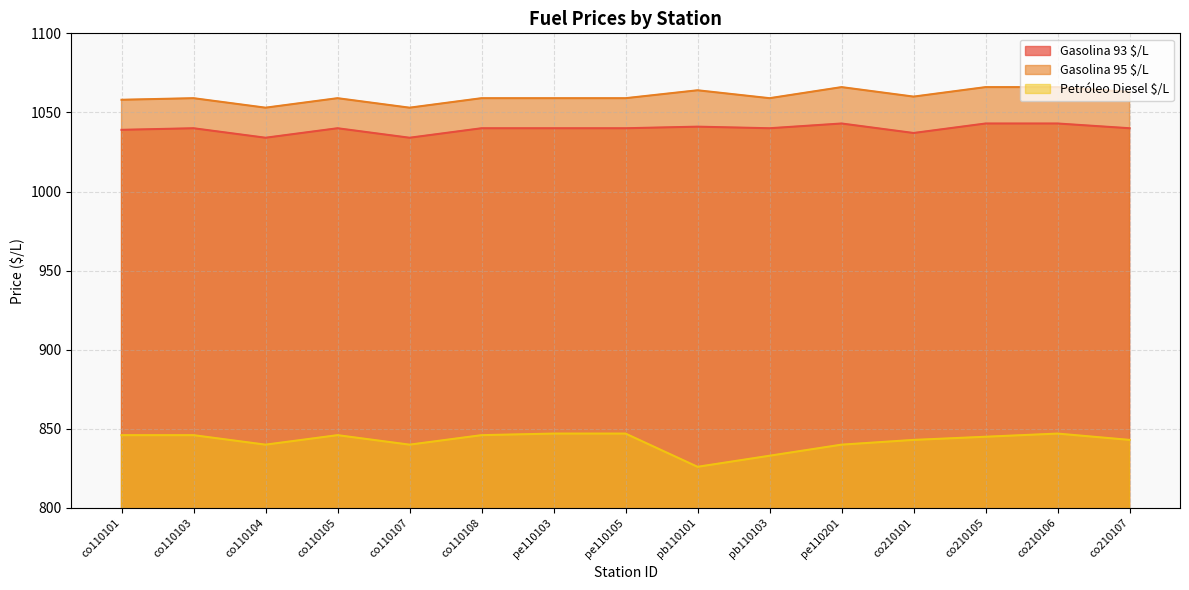

What is the label of the 2nd point from the right?

co210106